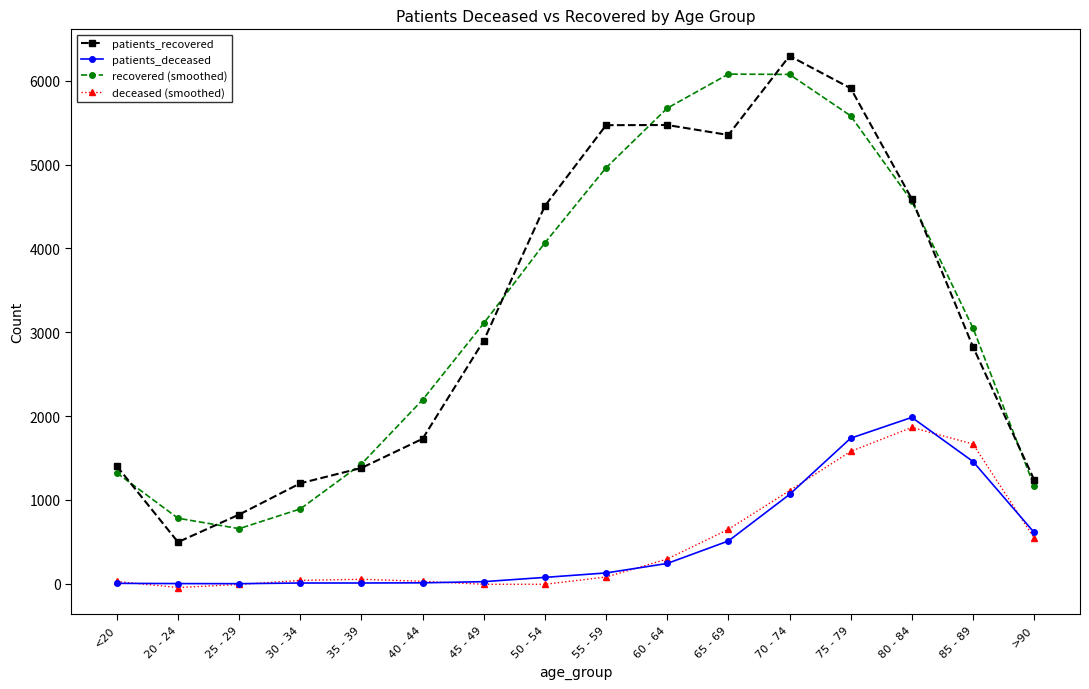

How many categories are shown in the chart?

16